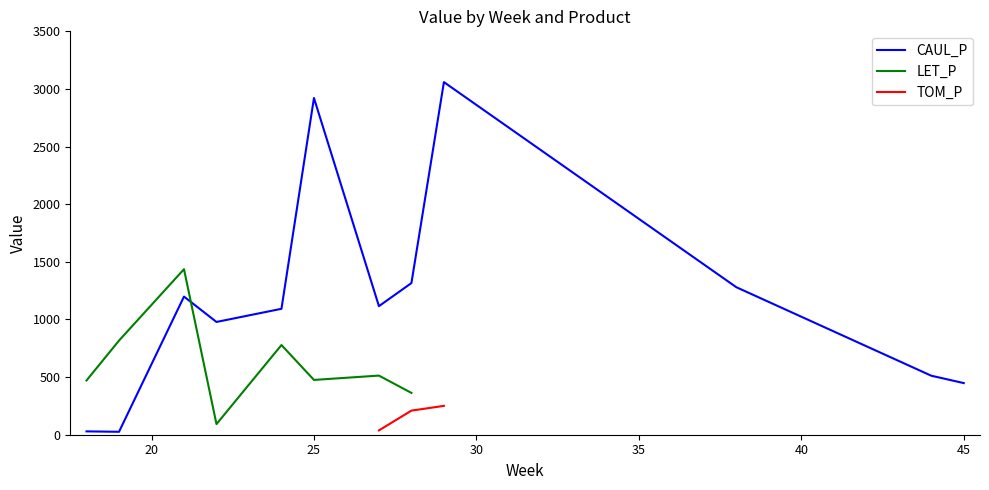

Is this an area chart (filled region under the line)?

No